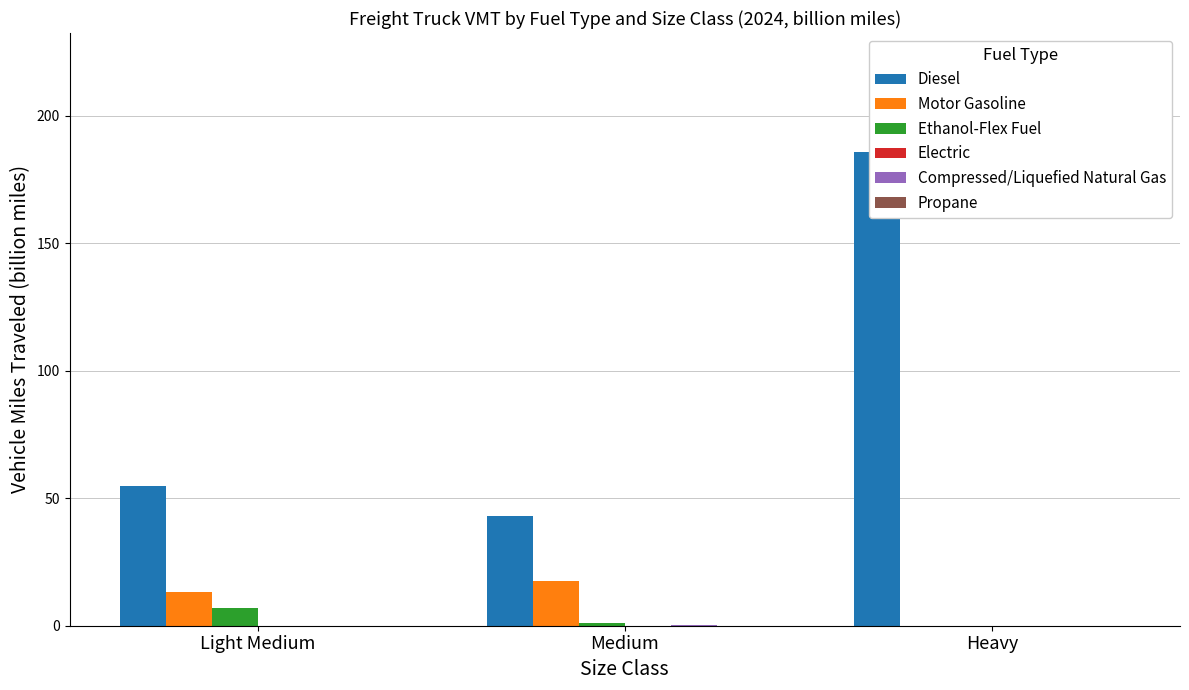

True or false: Ethanol-Flex Fuel has a value of -2.2 at Heavy.

False